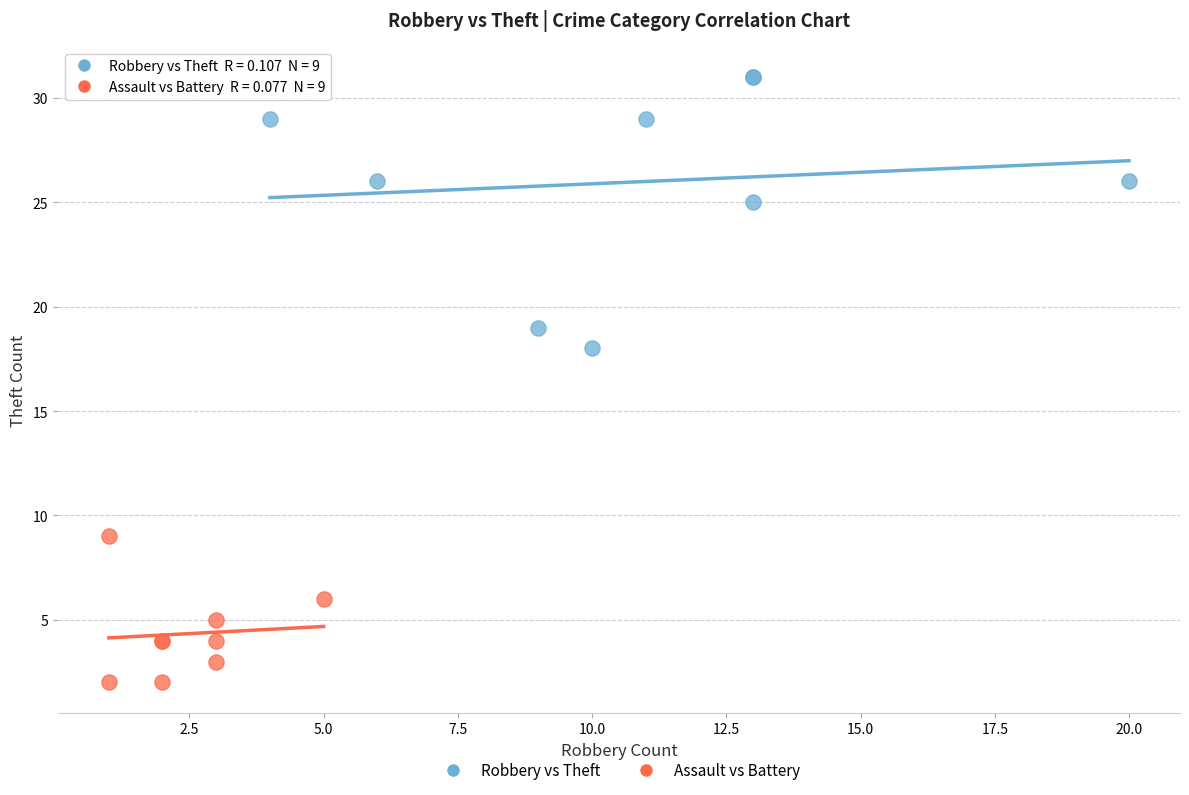

Which series has the largest Y range (max minus min)?

Robbery vs Theft